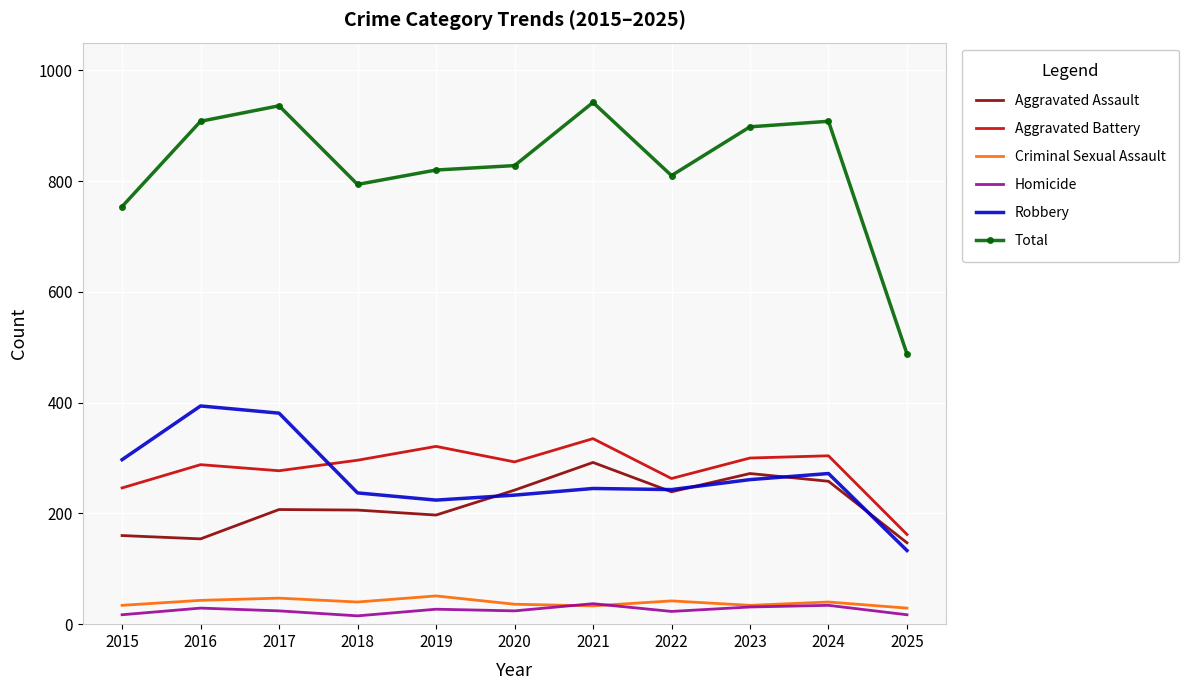

The Aggravated Assault series shows 87 at 2020. True or false?

False